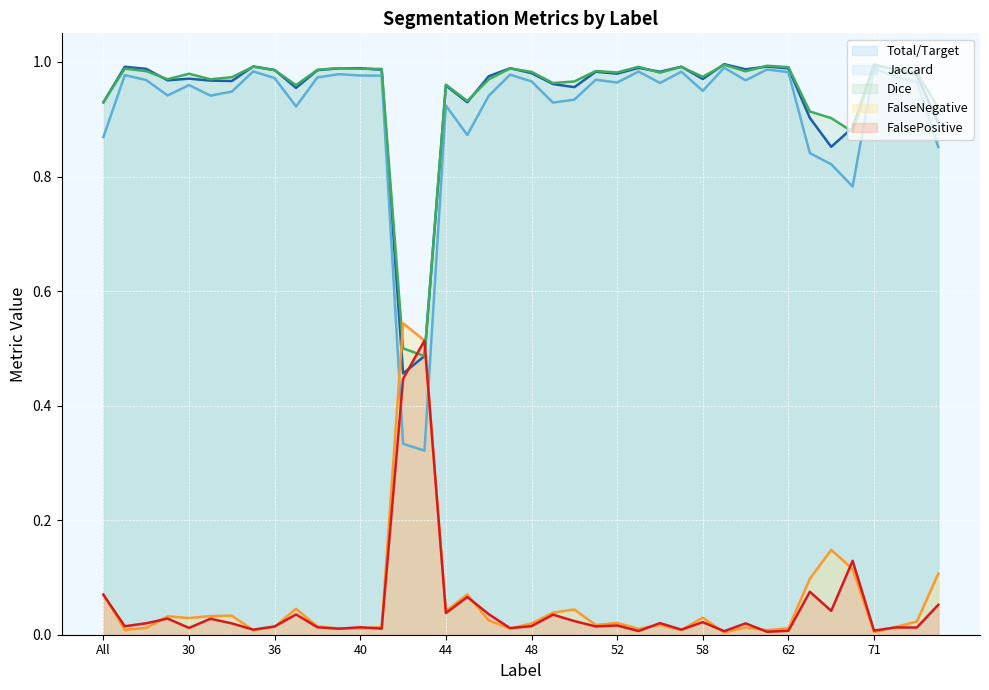

Is the value of Dice line at 10 greater than the value of FalsePositive line at 27?

Yes